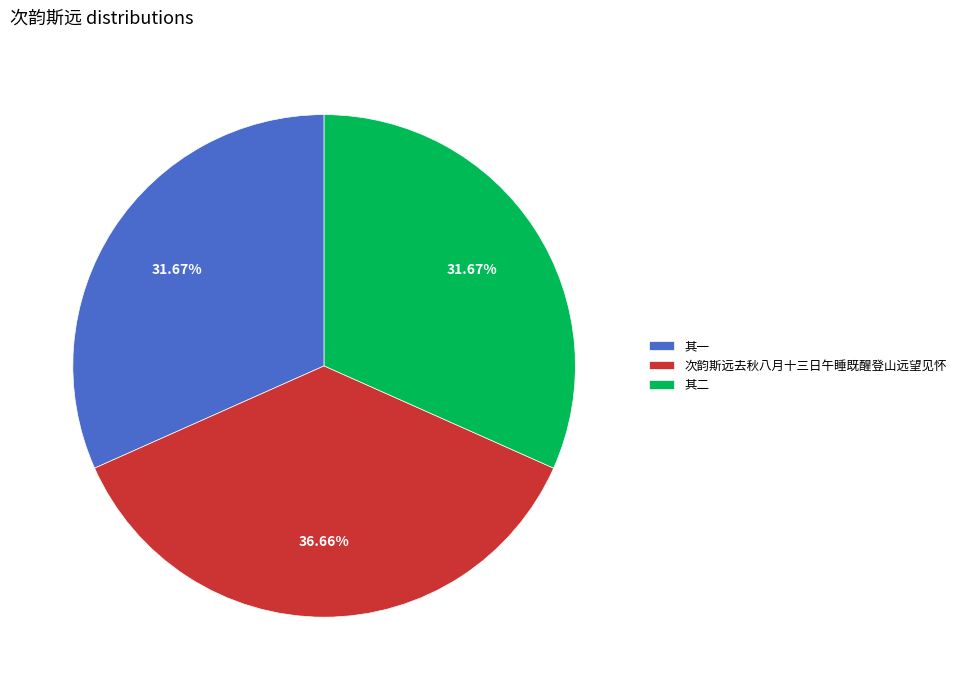

Which has a higher value, 其一 or 次韵斯远去秋八月十三日午睡既醒登山远望见怀?

次韵斯远去秋八月十三日午睡既醒登山远望见怀